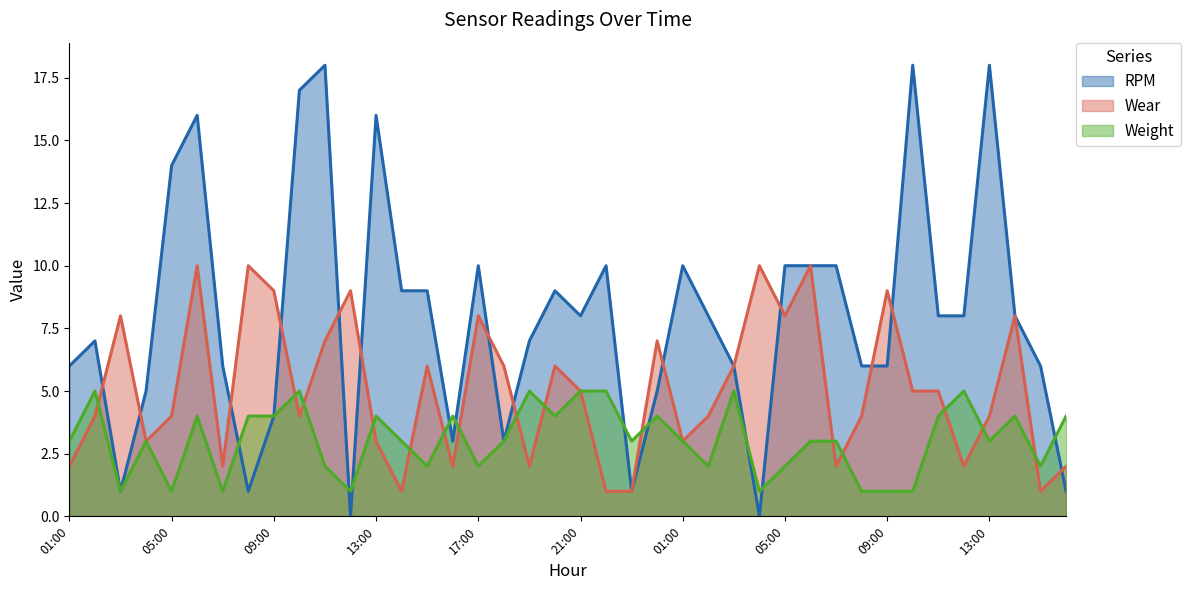

How many values in the Wear series exceed 5?

17